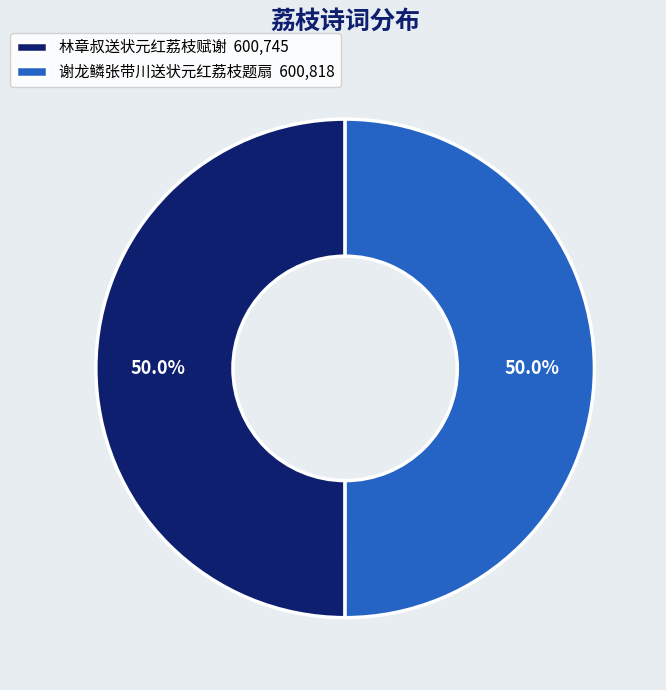

What is the total percentage of 谢龙鳞张带川送状元红荔枝题扇 and 林章叔送状元红荔枝赋谢?

100.0%